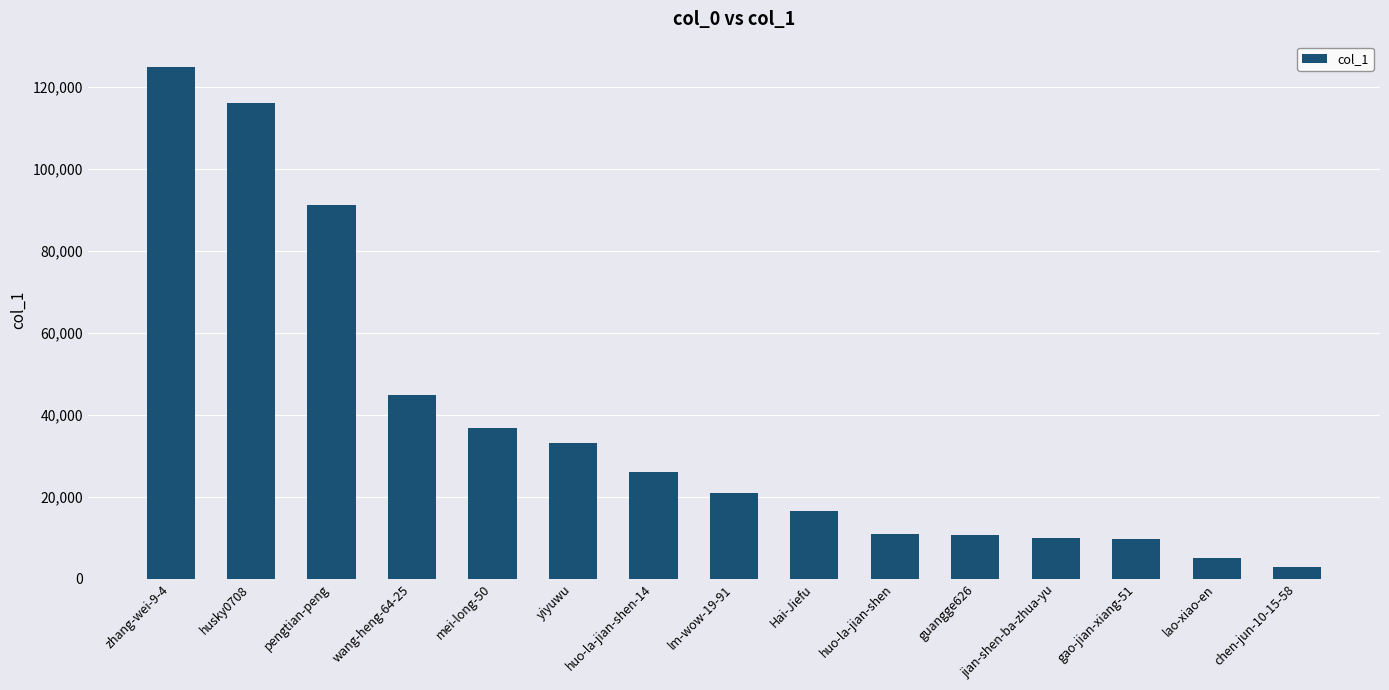

What is the label of the 4th bar from the left?

wang-heng-64-25